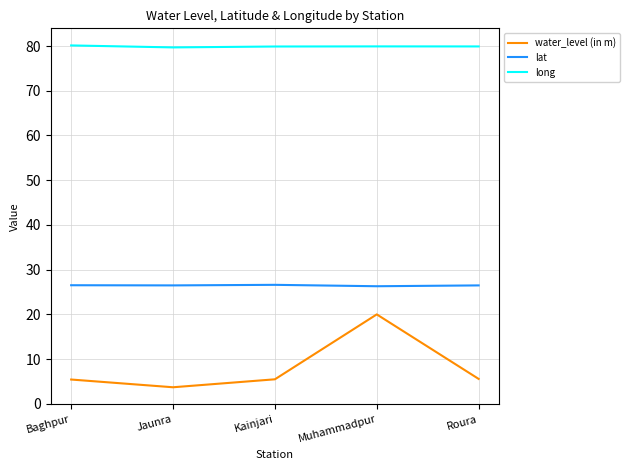

How many categories are shown in the chart?

5